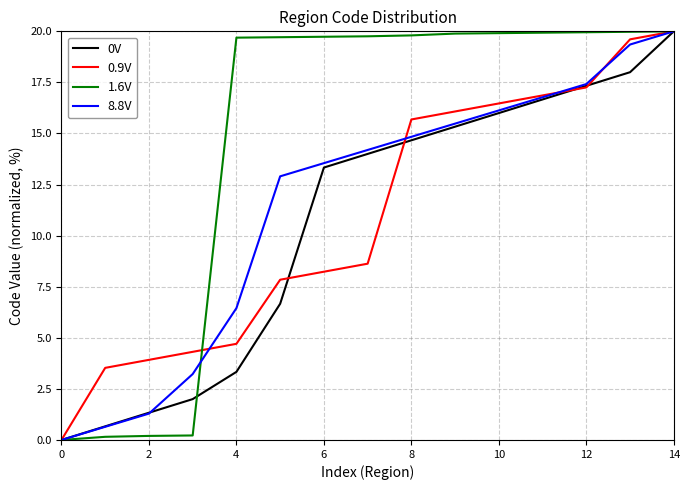

What is the maximum value shown in the chart?

20.0